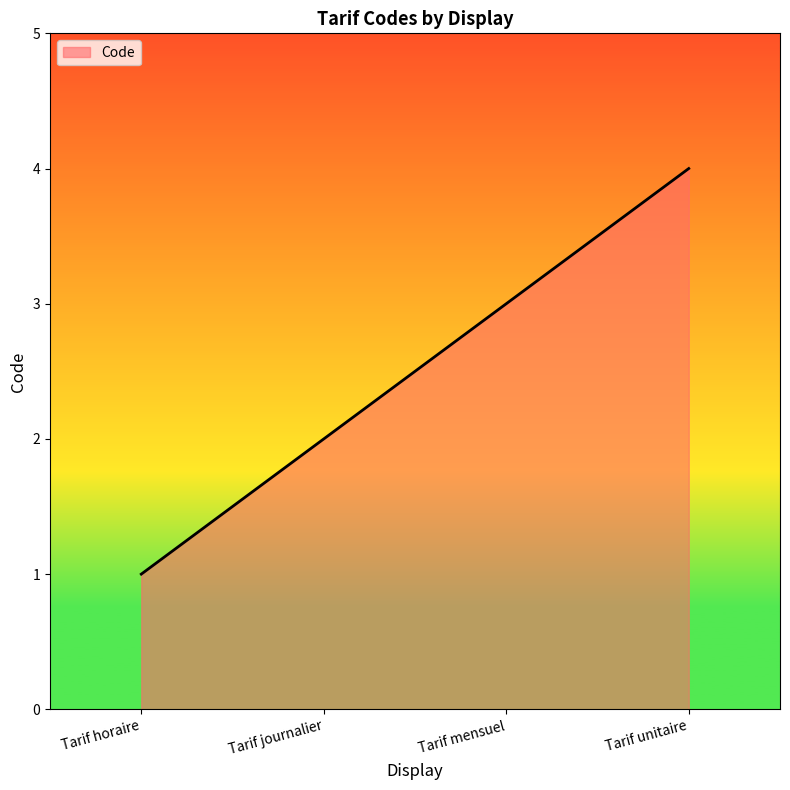

Approximately how many times larger is the value at Tarif journalier compared to Tarif unitaire?

0.5